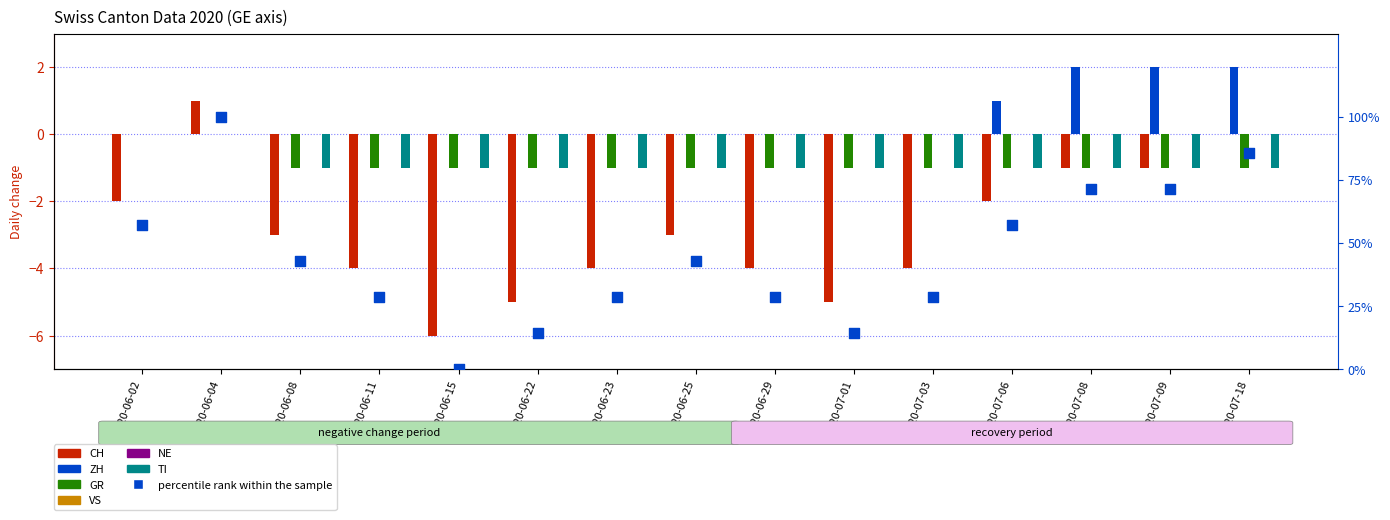

What is the total value across all series at 2020-06-22?

-7